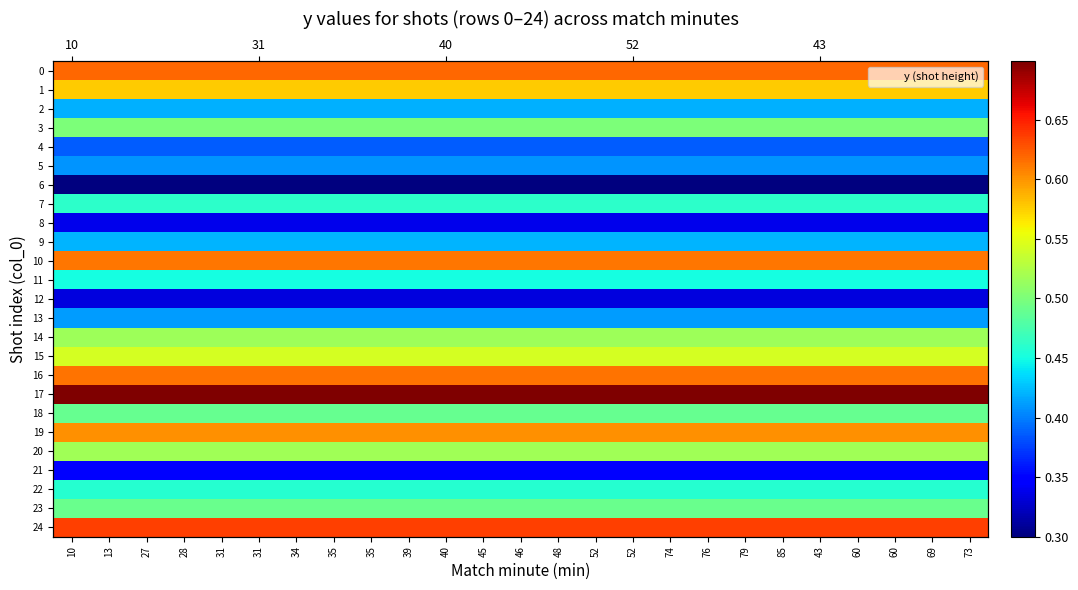

Rank the categories by 23 value from highest to lowest.

10, 13, 27, 28, 31, 31, 34, 35, 35, 39, 40, 45, 46, 48, 52, 52, 74, 76, 79, 85, 43, 60, 60, 69, 73